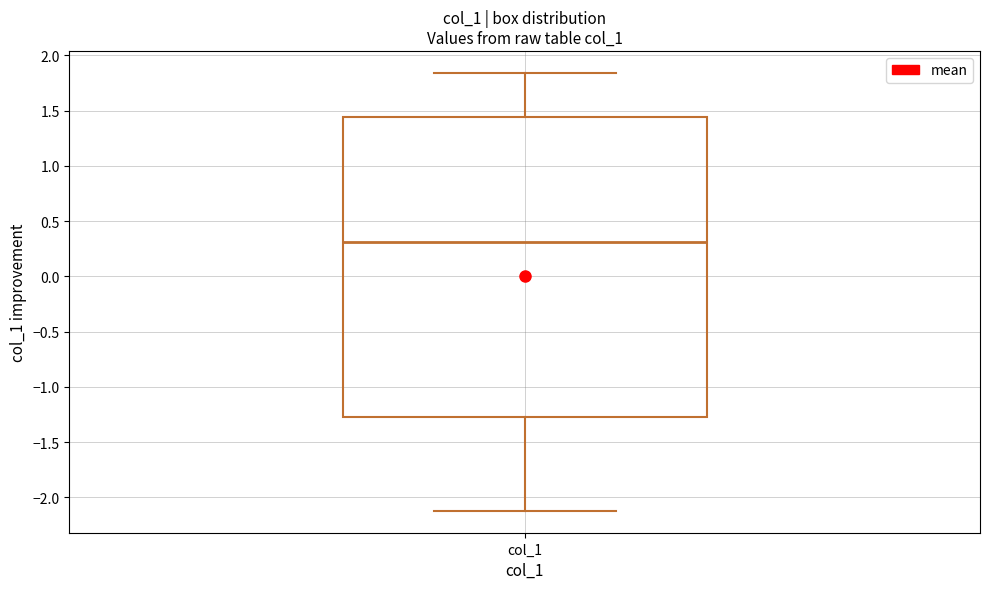

Transcribe this box plot: give where the median line is, the range the box spans, and where the two whiskers end, as read against the y-axis. The values are not printed on the chart, so give them approximately, as read against the axis.

median 0.30, box -1.30 to 1.45, whiskers -2.10 to 1.85